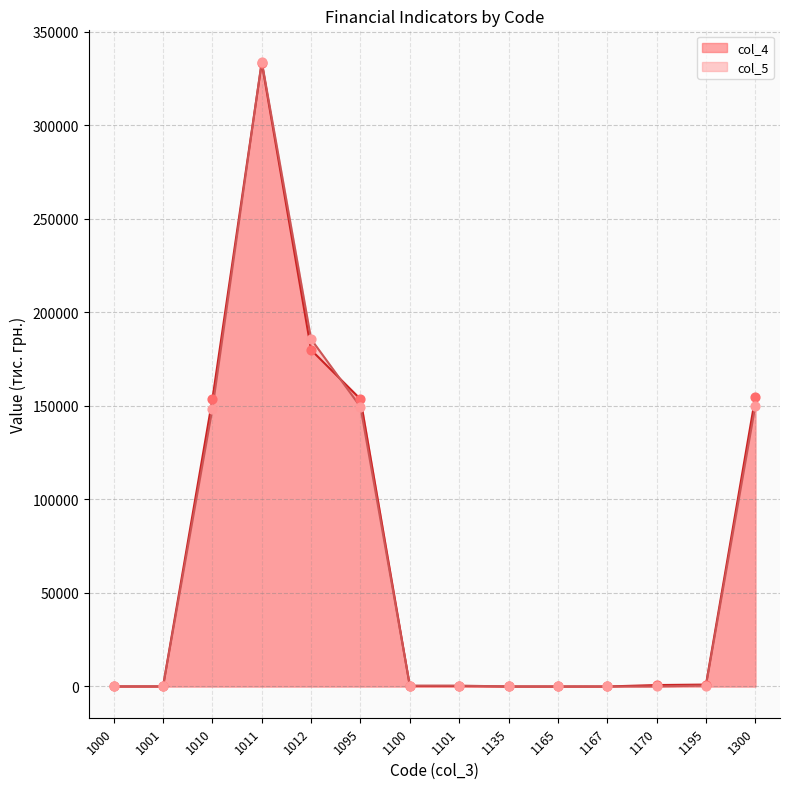

What is the total value across all series at 1011?

667511.5